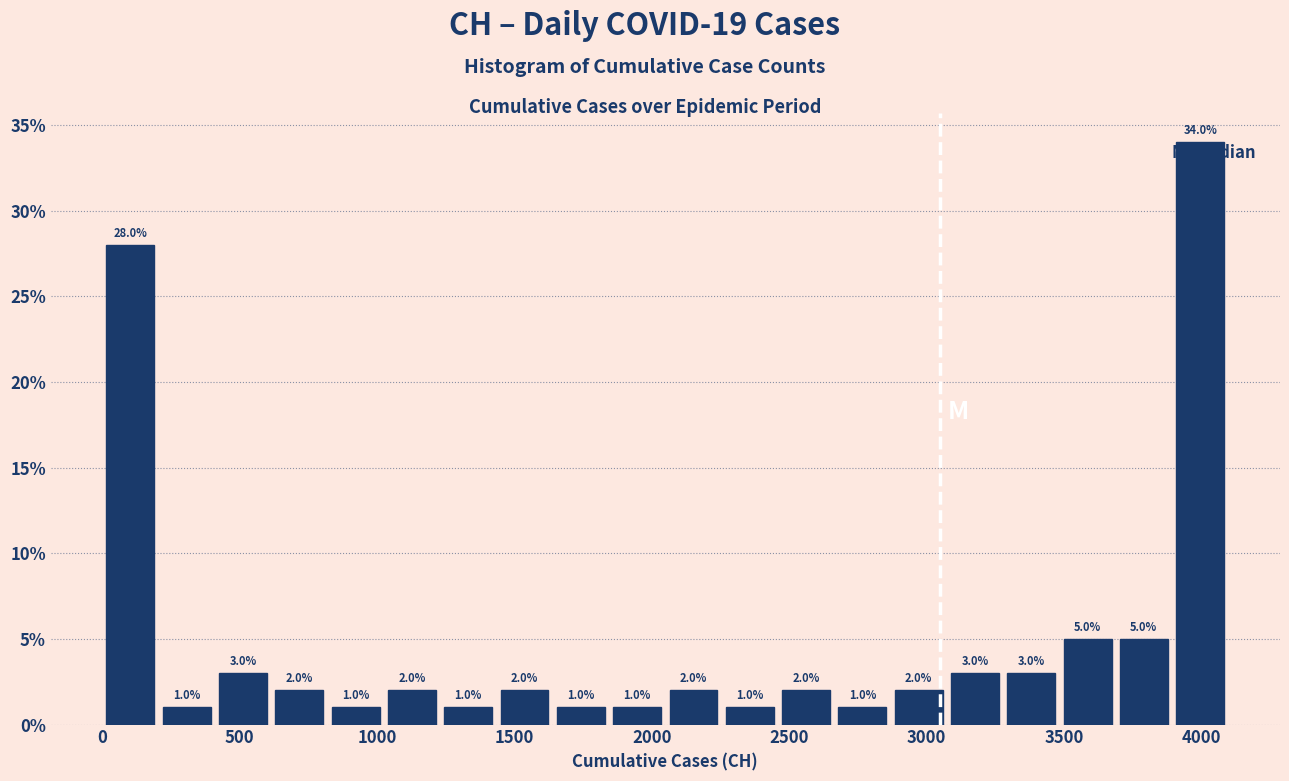

What is the height of the bar covering 1250 to 1450 on the x-axis? The bar edges are not printed on the chart, so give them approximately, as read against the axis.

1.0